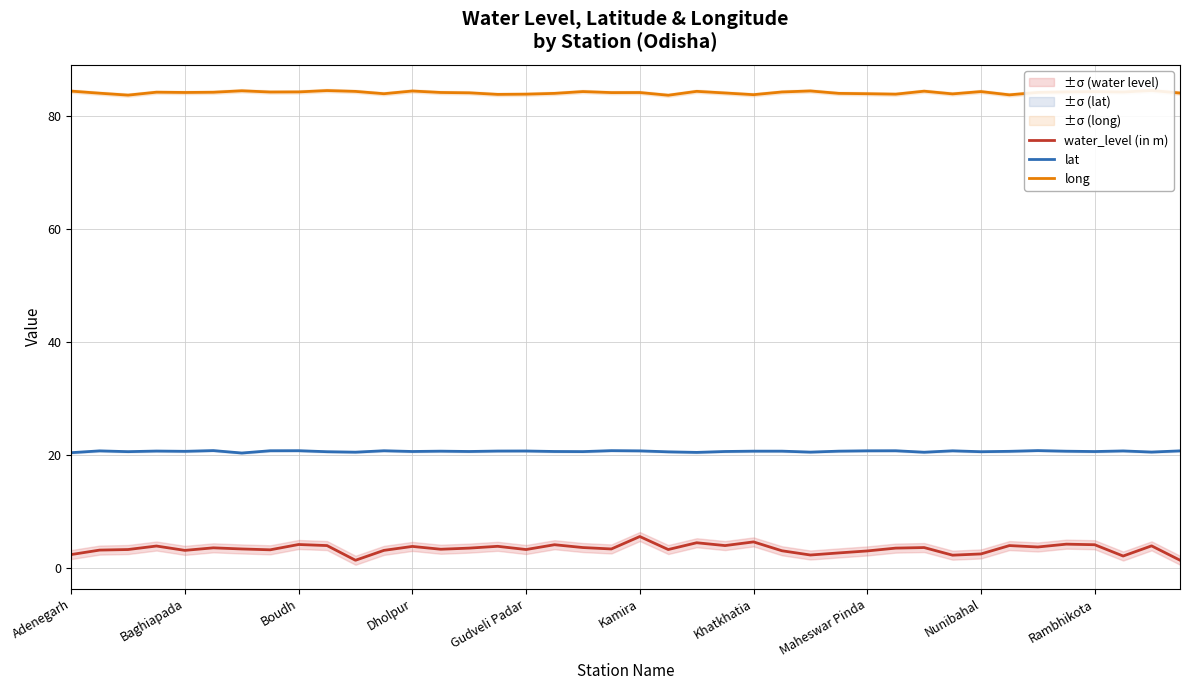

Which series has the largest total across all categories?

long